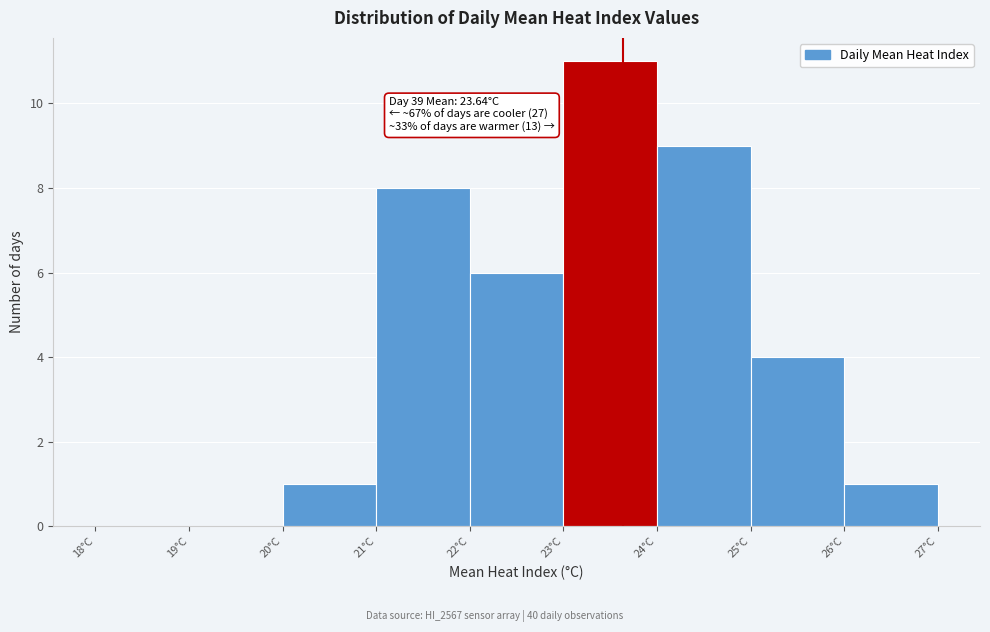

Which range on the x-axis has the tallest bar?

23 to 24